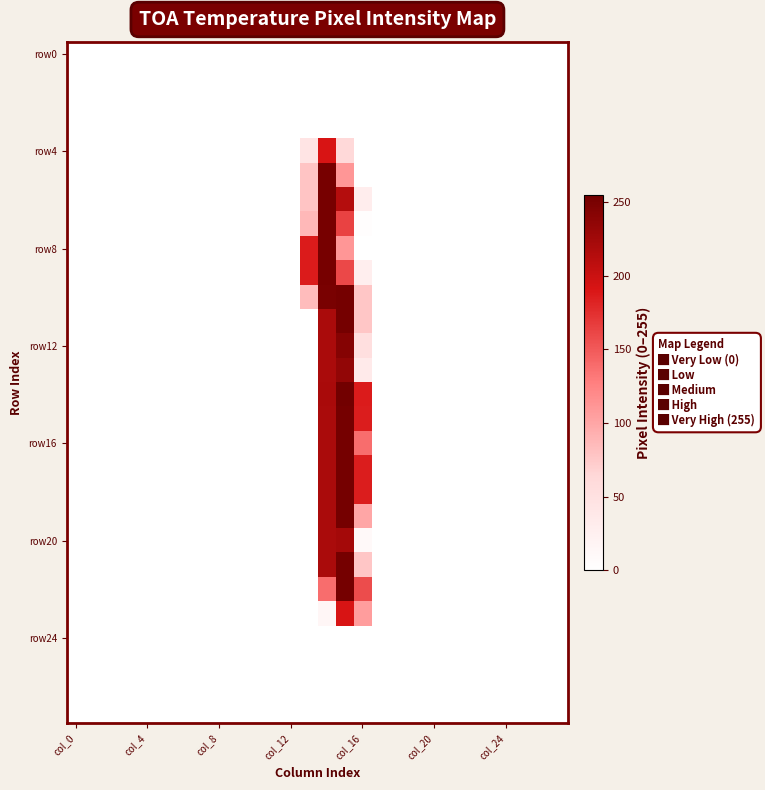

Which category has the highest value across all series?

15